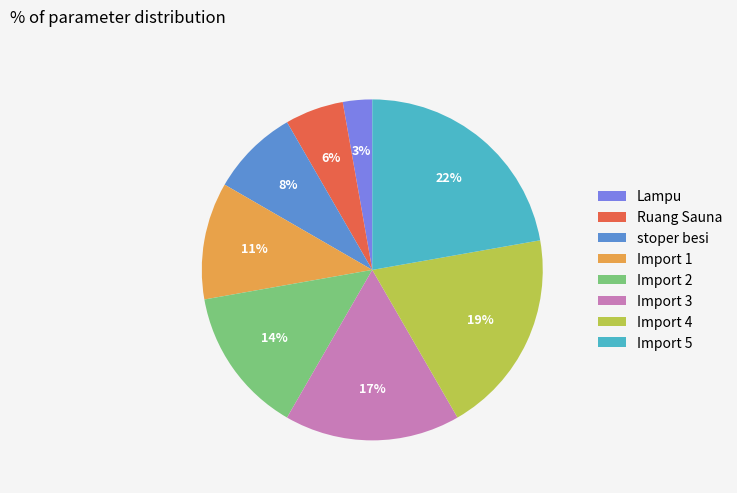

Count the number of slices in the pie.

8